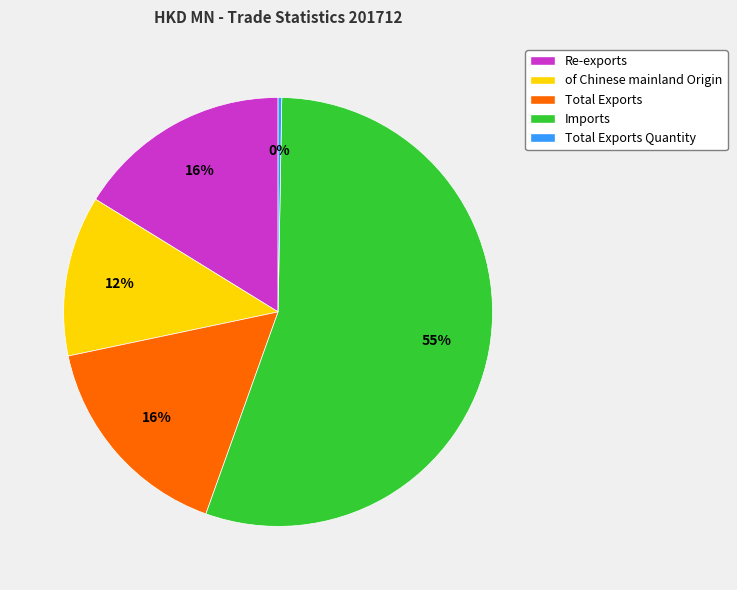

Which has a higher value, Imports or Total Exports?

Imports